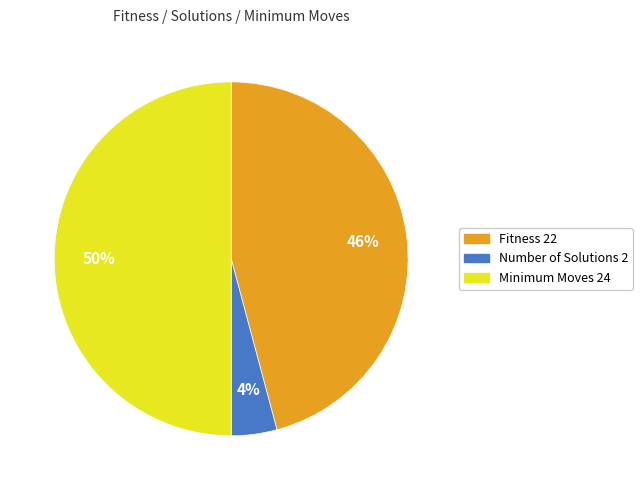

Is the sum of Fitness 22 and Minimum Moves 24 greater than half?

Yes